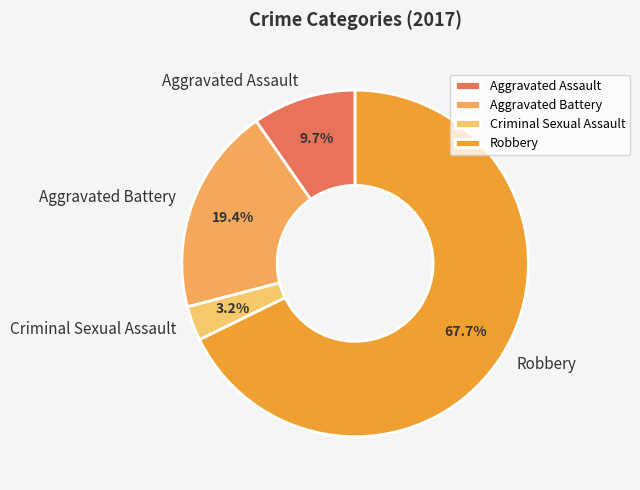

The Aggravated Assault slice represents 1% of the pie. True or false?

False